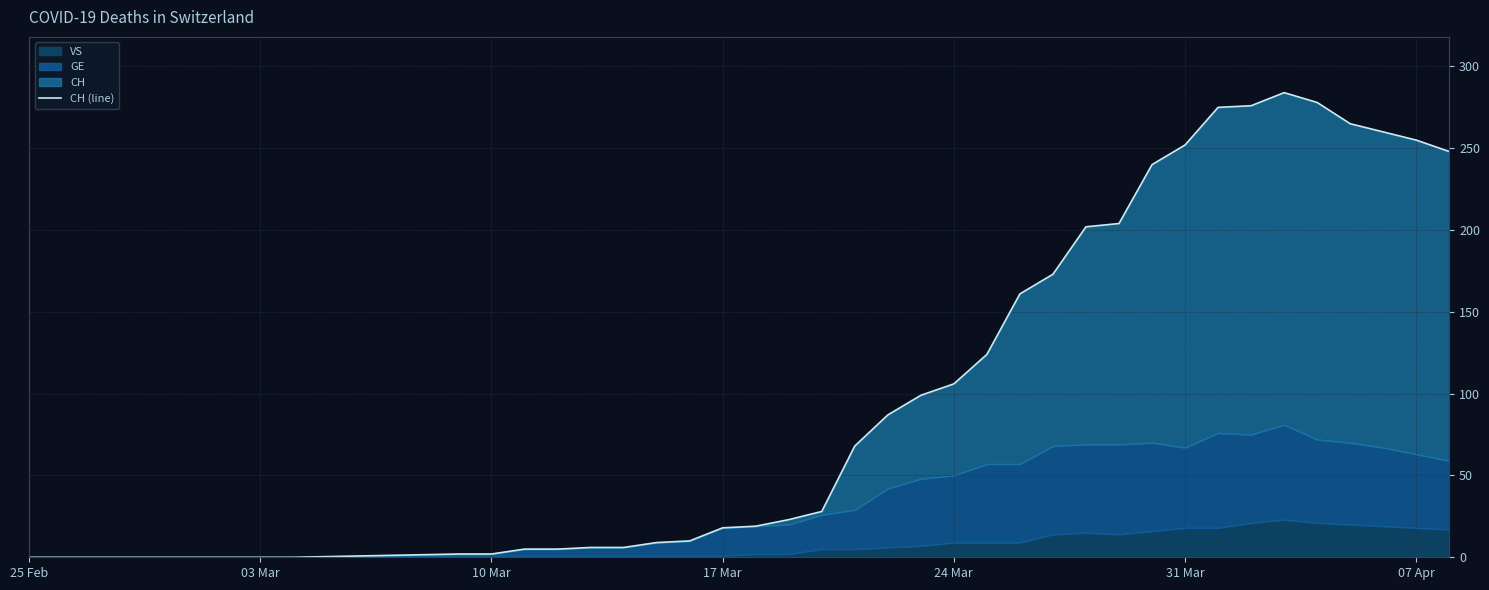

How many points are higher than both their immediate neighbors (excluding endpoints)?

1